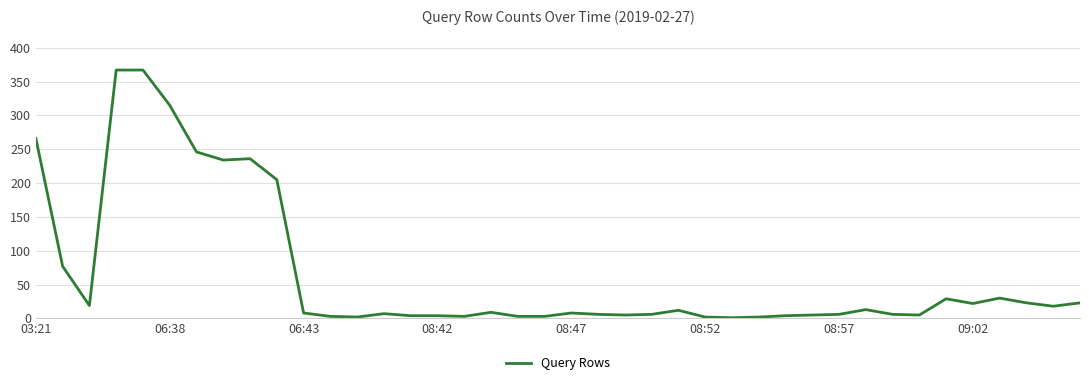

What is the difference between the maximum and minimum values?

366